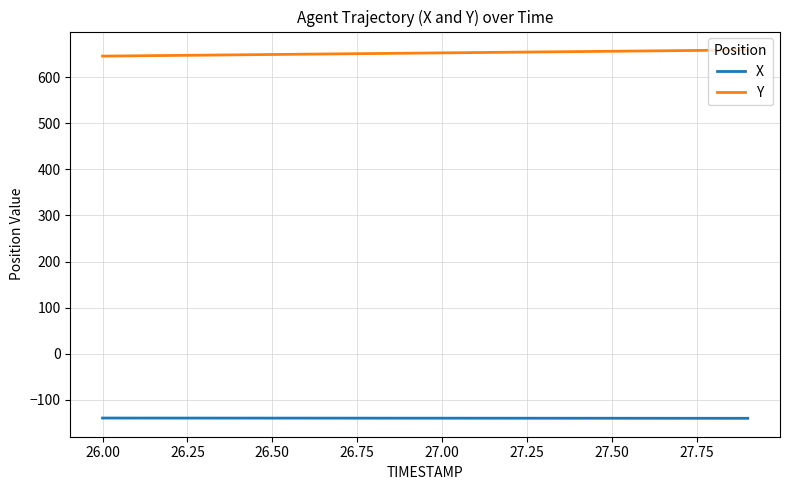

Which series has the largest total across all categories?

Y